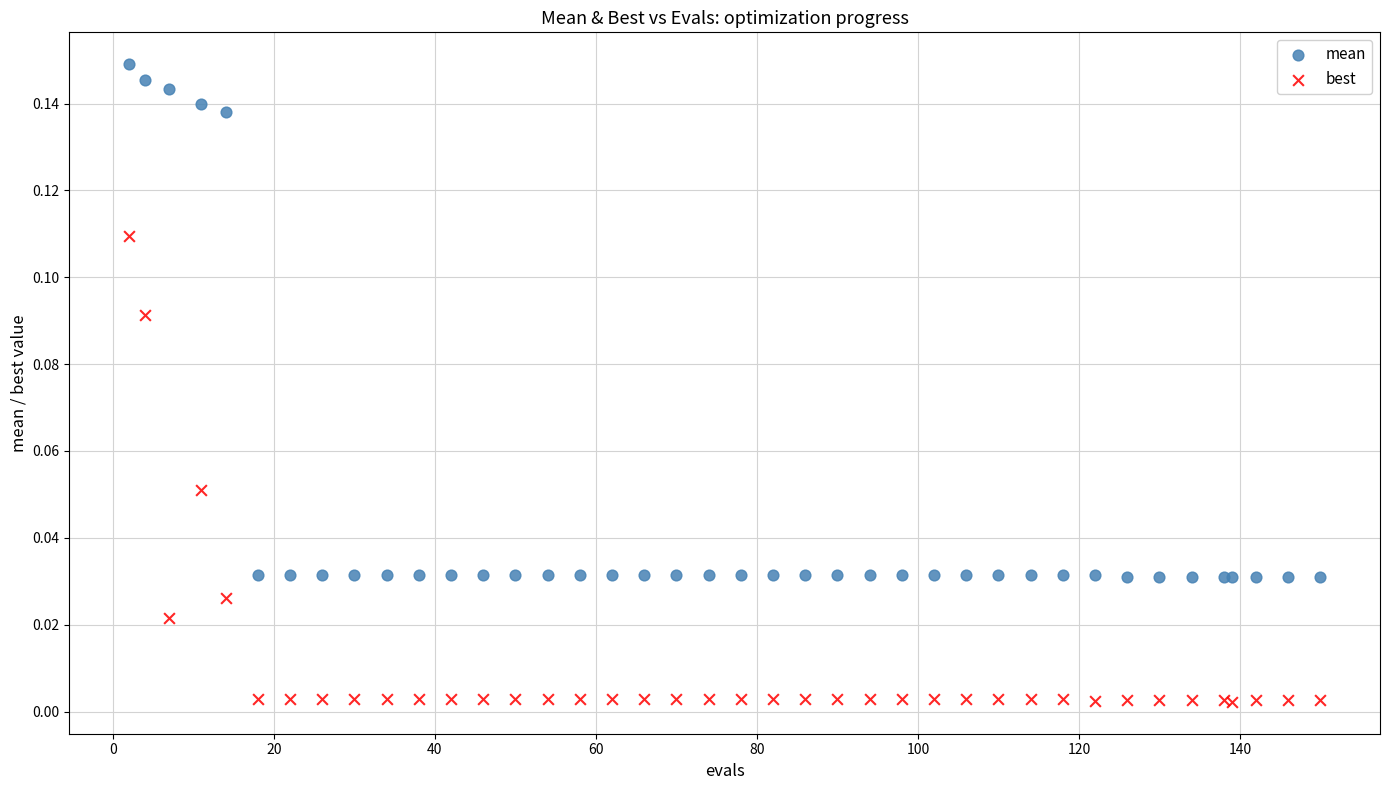

What are all the series names shown in the legend?

mean, best